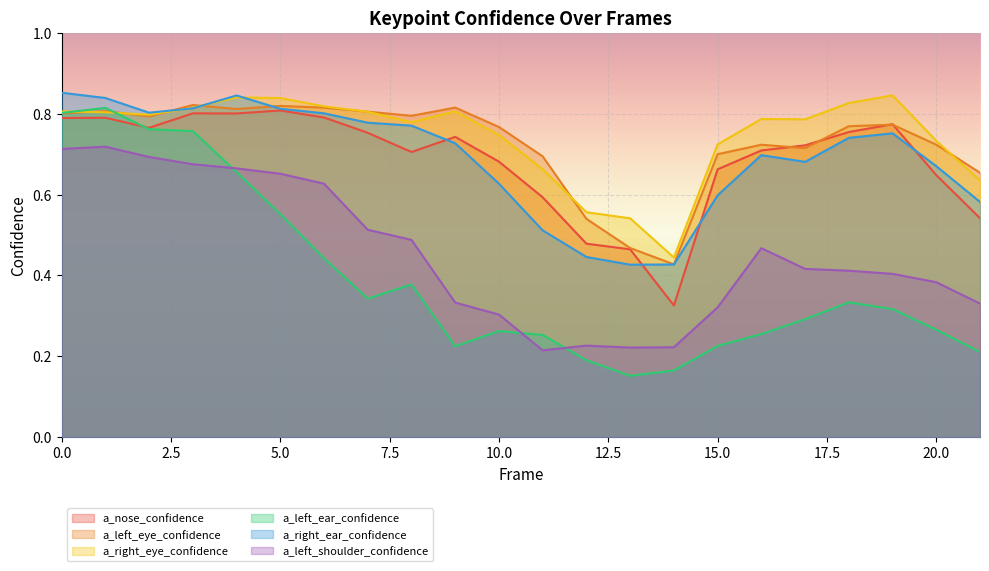

Where is the first local minimum for a_left_shoulder_confidence?

11